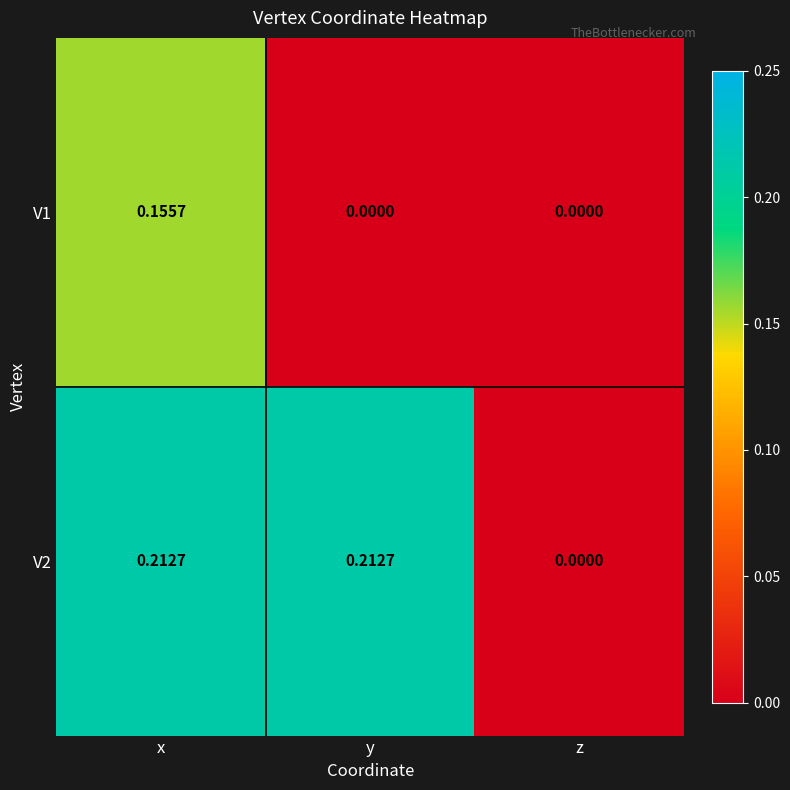

At which category is the sum across all series the highest?

x